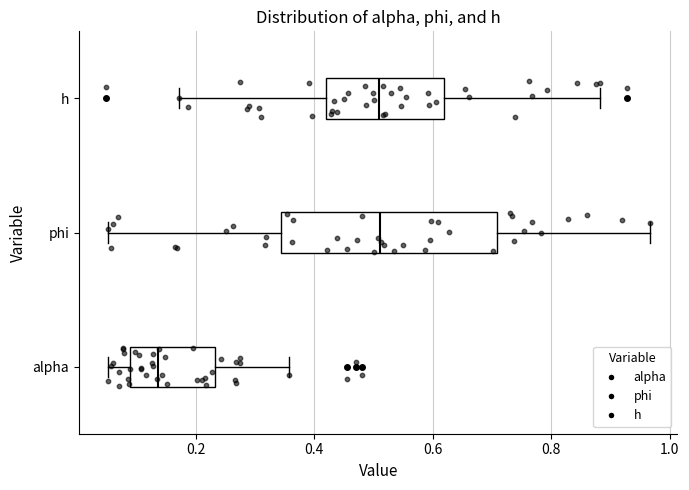

Which box is the widest, from its left edge to its right edge?

phi